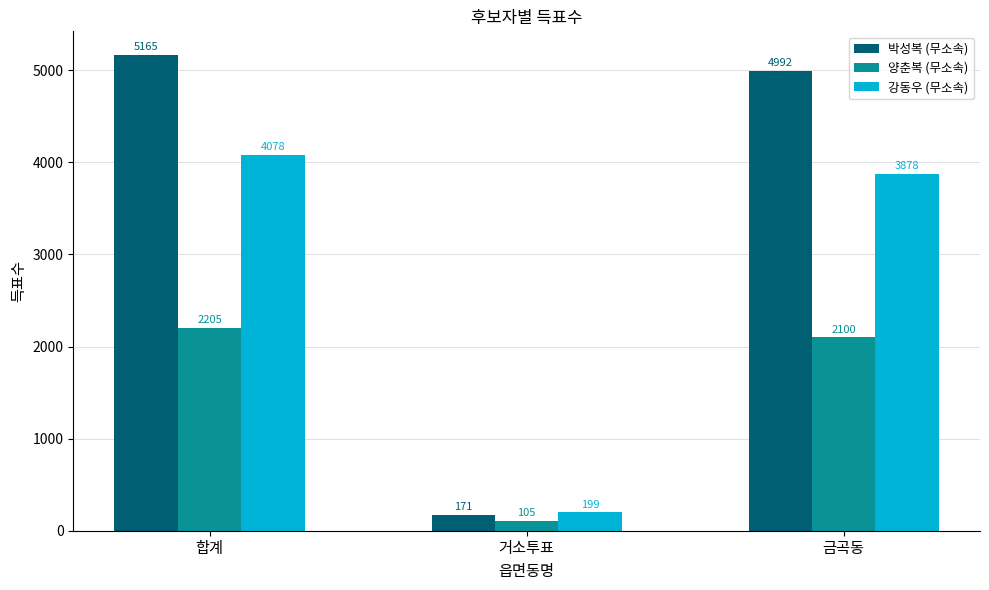

At which category is the sum across all series the highest?

합계